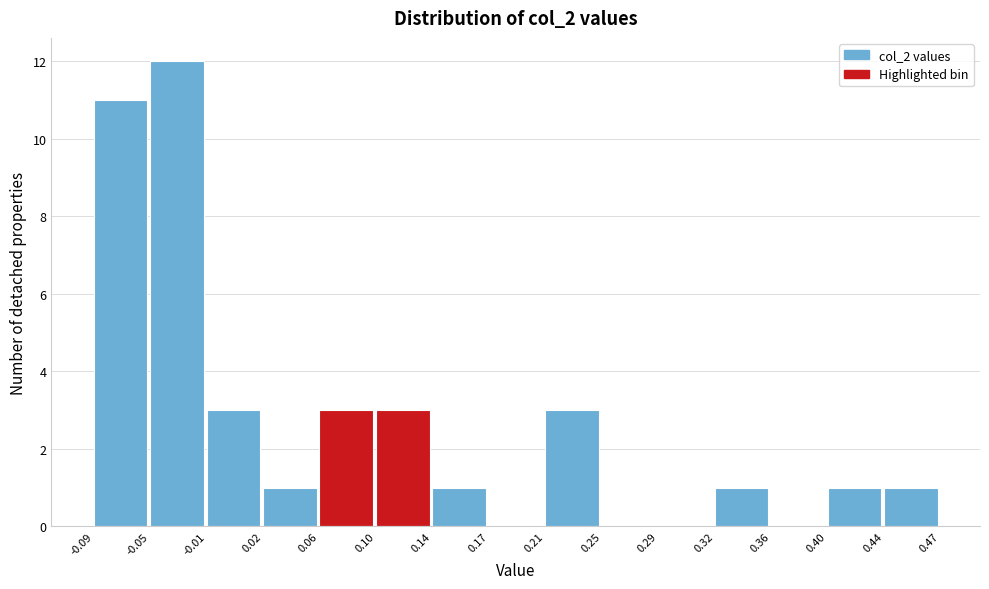

What is the height of the bar covering 0.02 to 0.06 on the x-axis? The values are not printed on the chart, so give them approximately, as read against the axis.

1